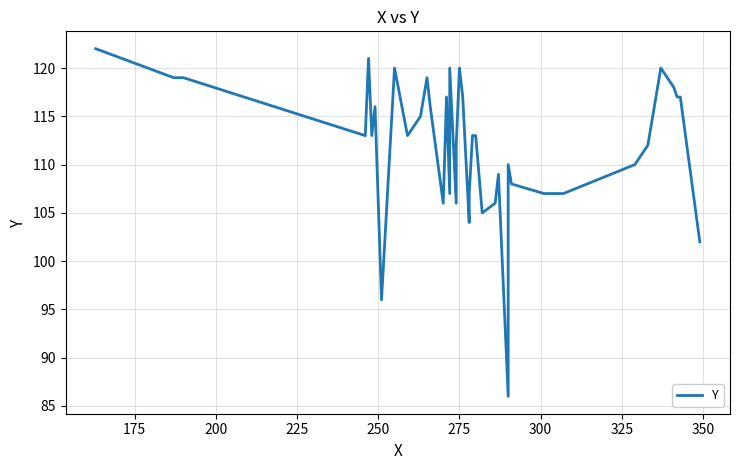

How many series are shown in this chart?

1